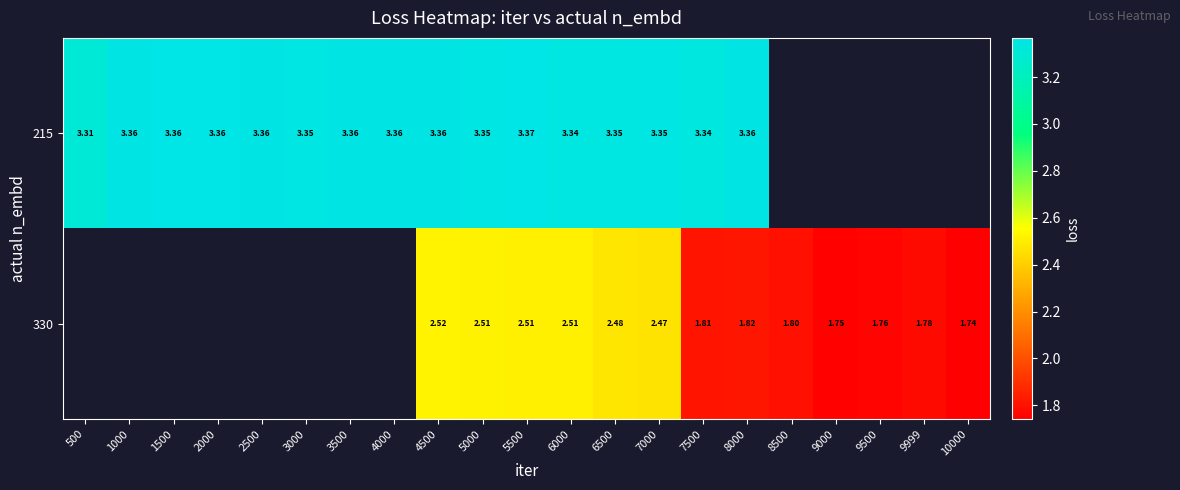

Which category has the lowest value in the 215 series?

500